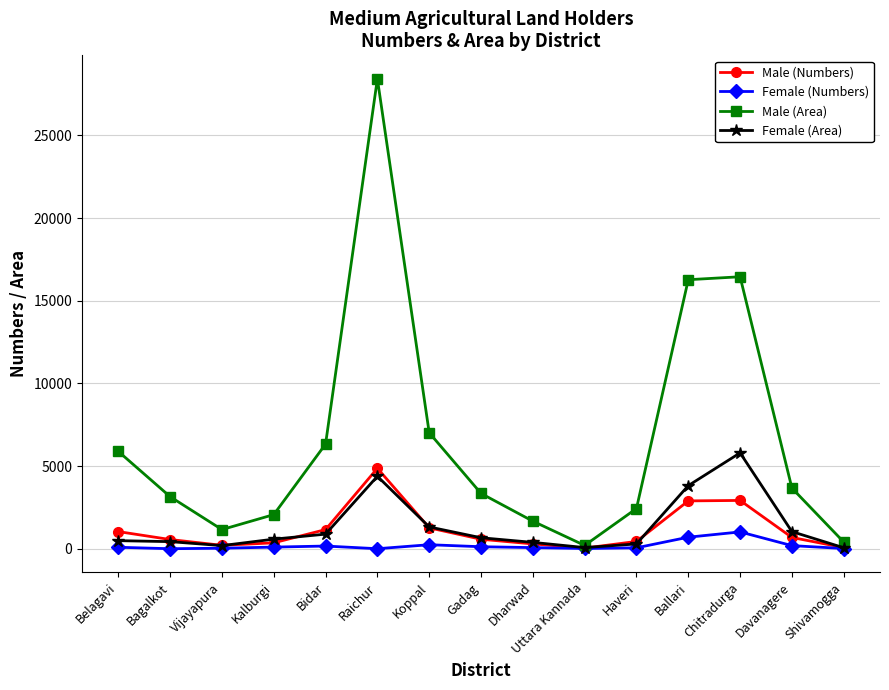

What is the label of the 7th point from the right?

Dharwad